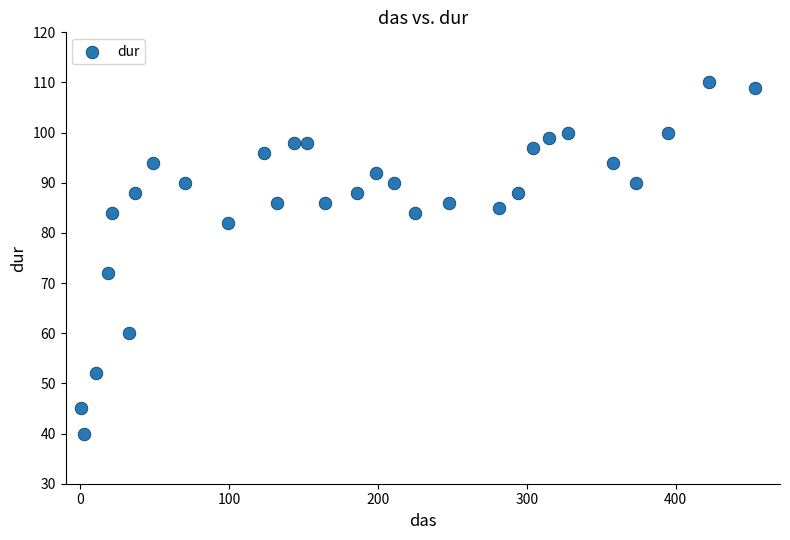

What is the range of Y values (max minus min)?

70